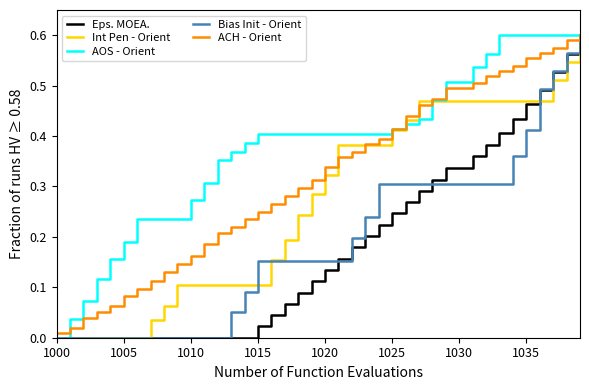

Which series has the largest total across all categories?

AOS - Orient